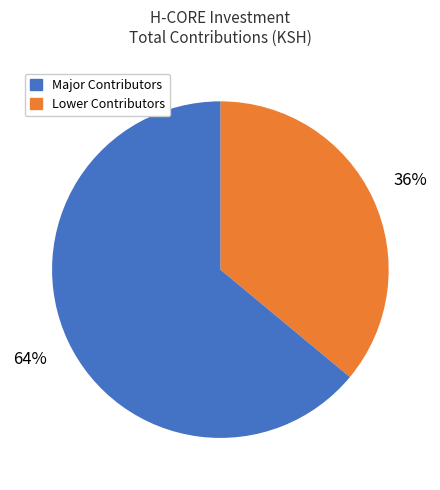

To the nearest percent, what is the difference between the largest and smallest slice percentages?

28%